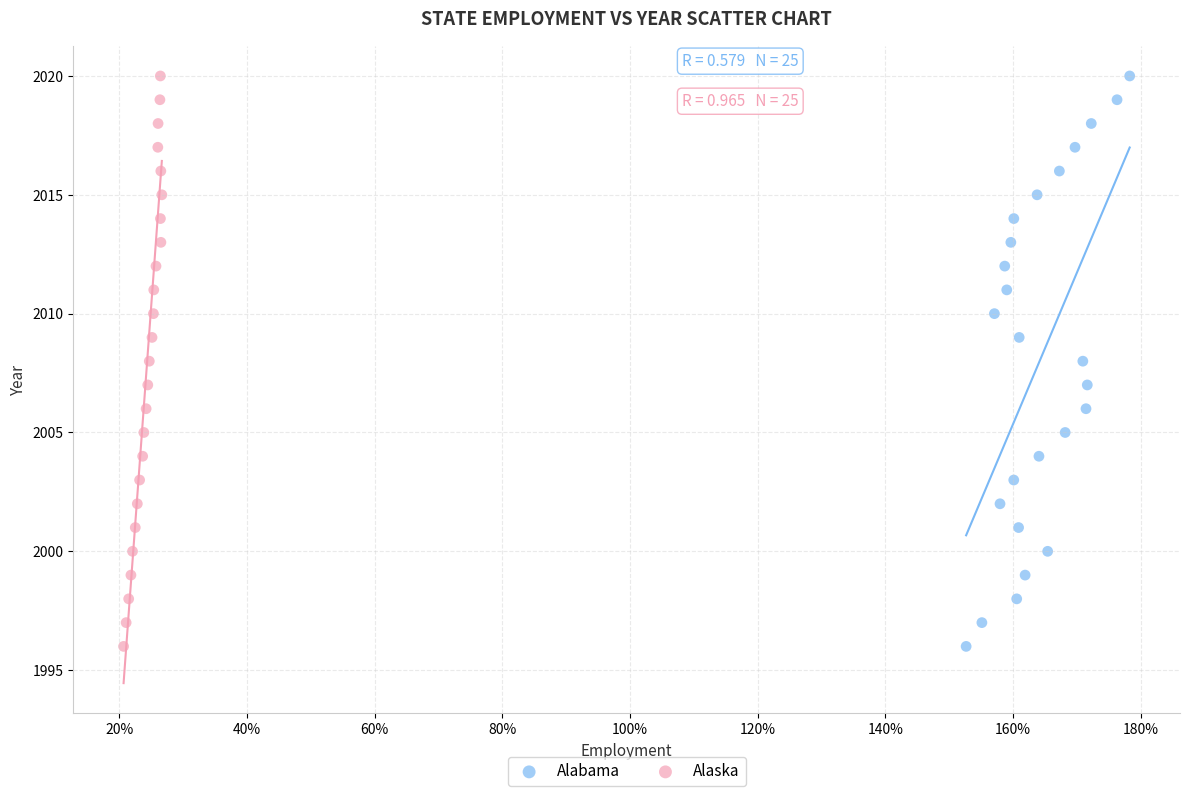

What are all the series names shown in the legend?

Alabama, Alaska